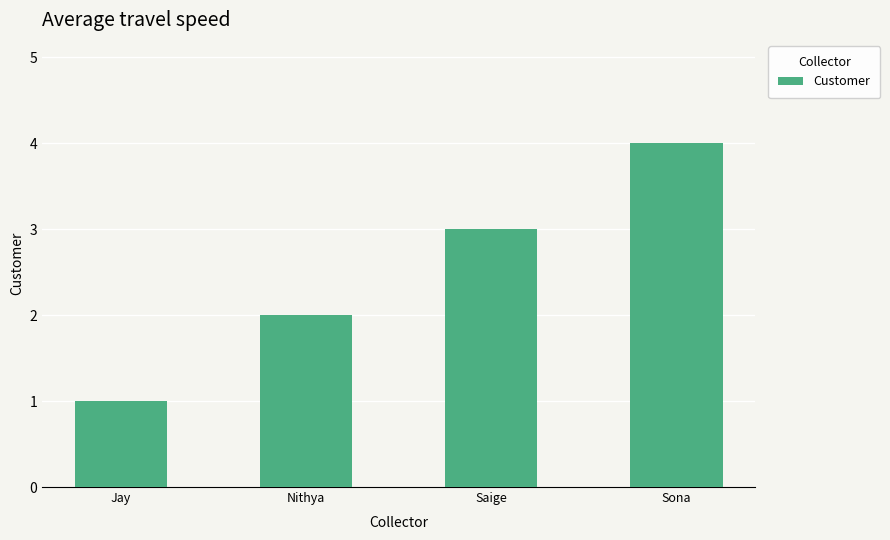

Count the values in the range 2 to 4.

3